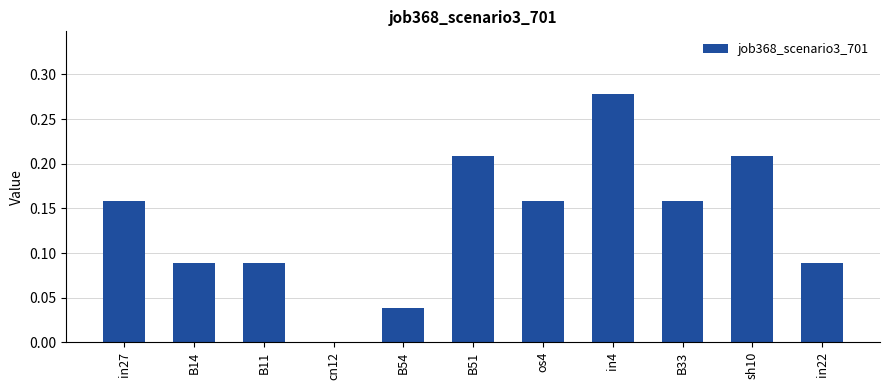

What is the change in value from B11 to B33?

+0.1